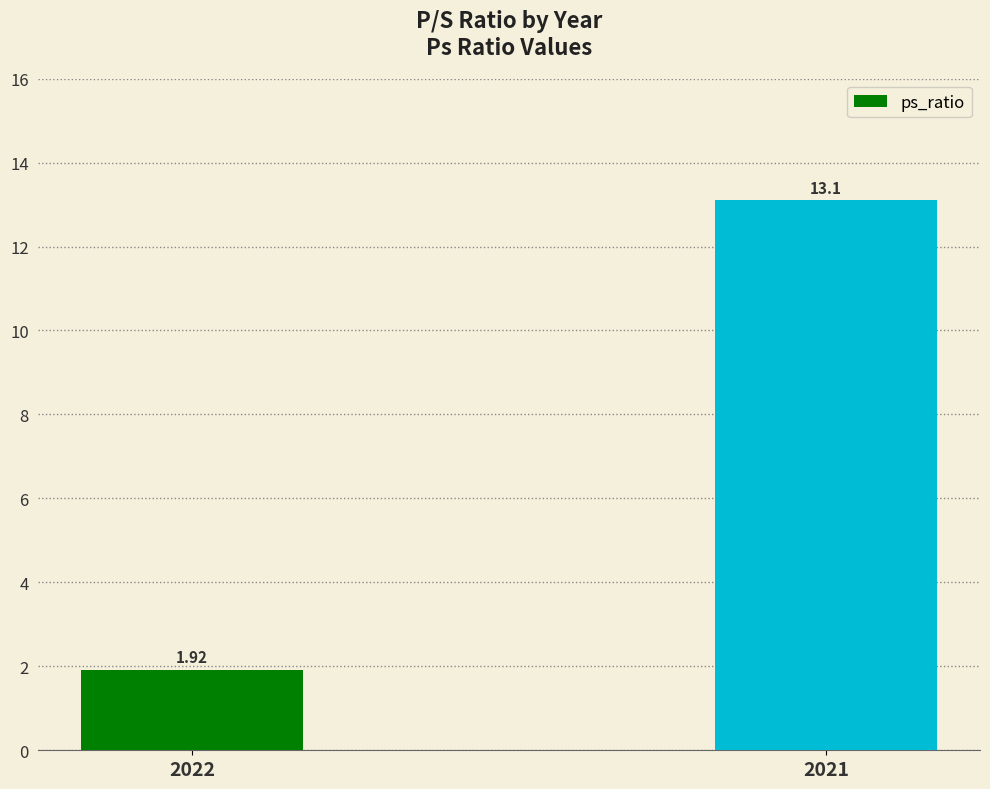

Rank the categories by value from highest to lowest.

2021, 2022